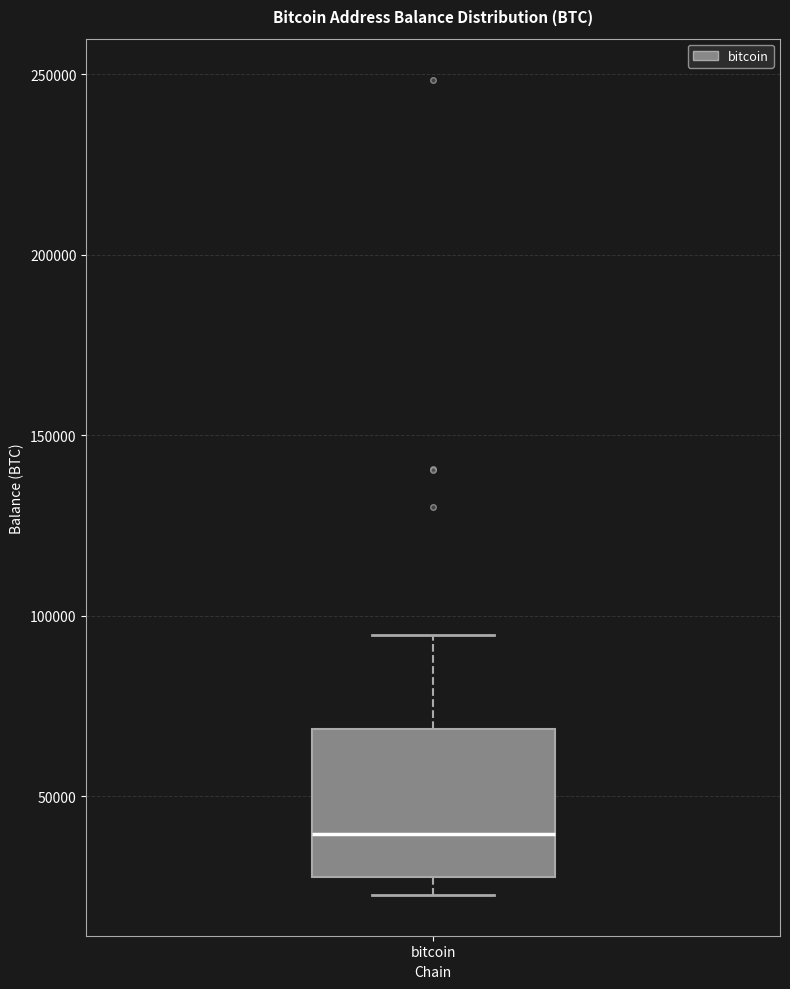

Transcribe this box plot: give where the median line is, the range the box spans, and where the two whiskers end, as read against the y-axis. The values are not printed on the chart, so give them approximately, as read against the axis.

median 40000, box 25000 to 70000, whiskers 25000 (just below the box's lower edge) to 95000